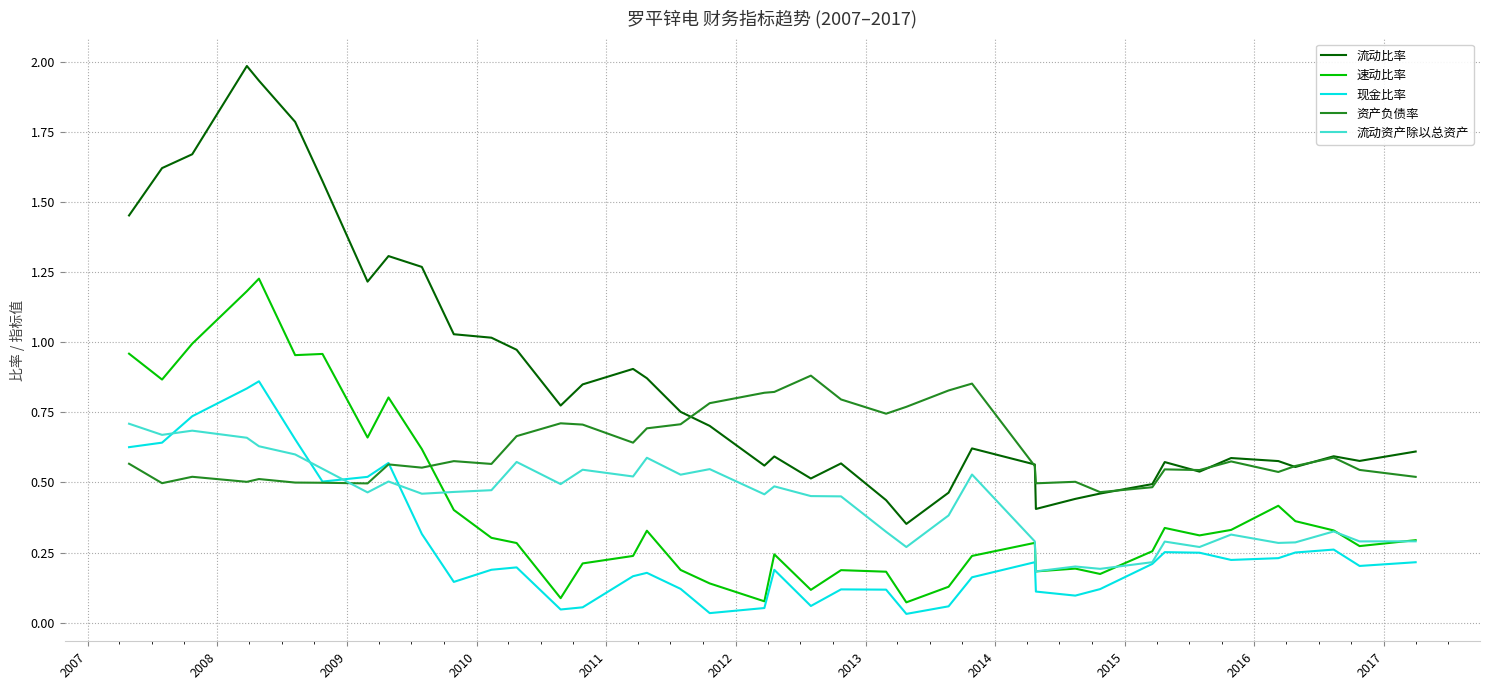

Is this an area chart (filled region under the line)?

No